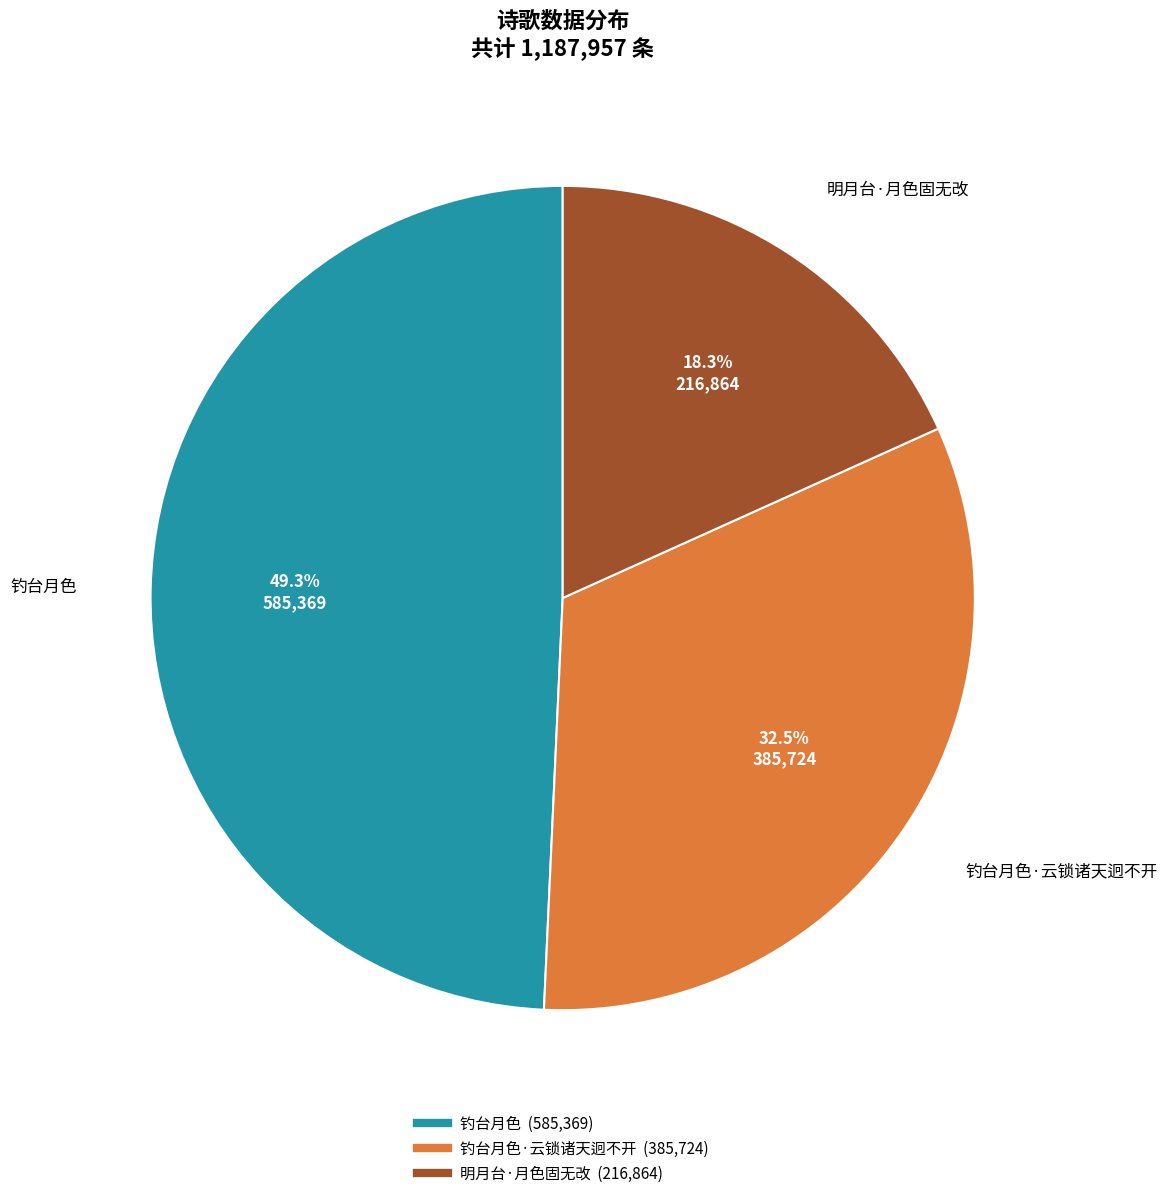

How many slices are in this pie chart?

3